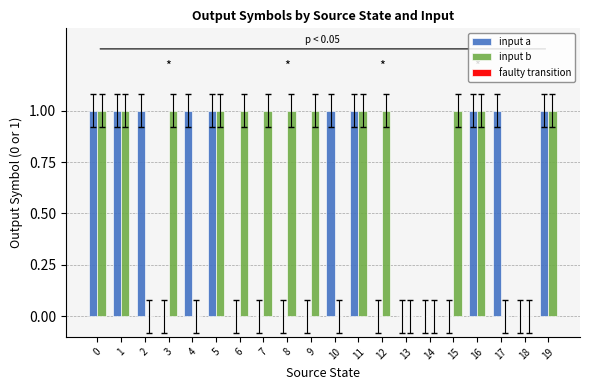

Are the bars horizontal?

No